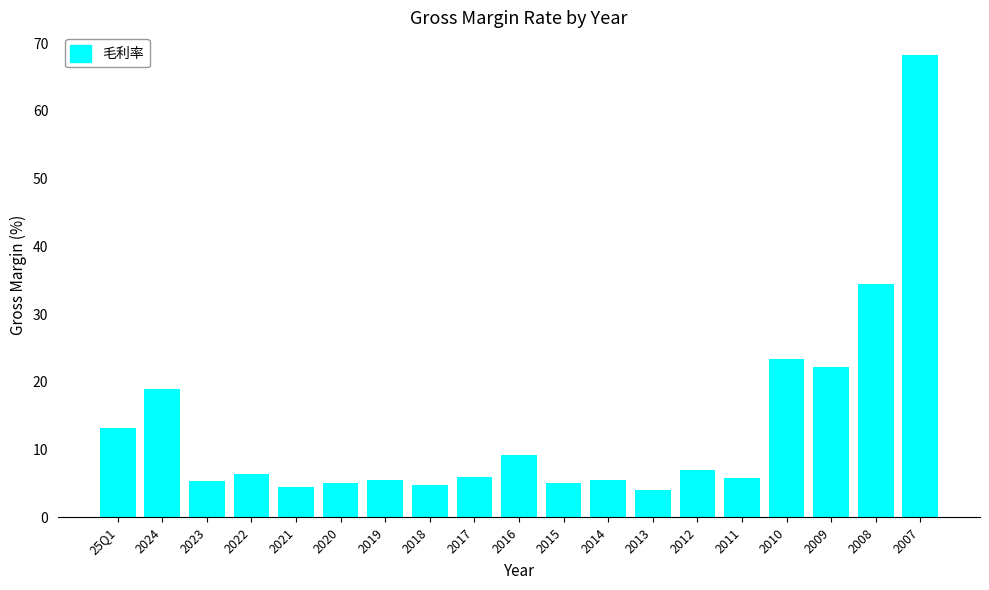

What is the value of the 10th bar from the left?

9.2